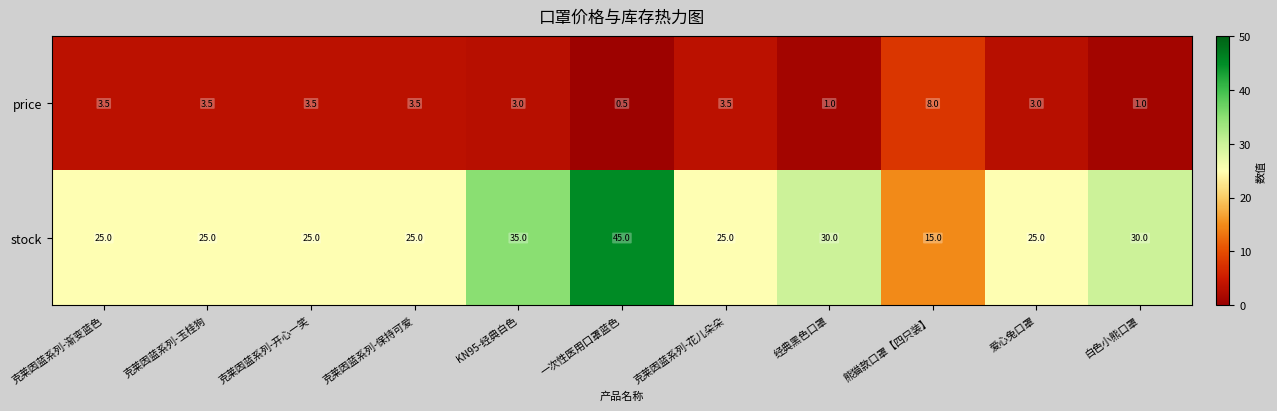

What is the spread (max minus min) of values at 克莱因蓝系列-开心一笑?

21.5